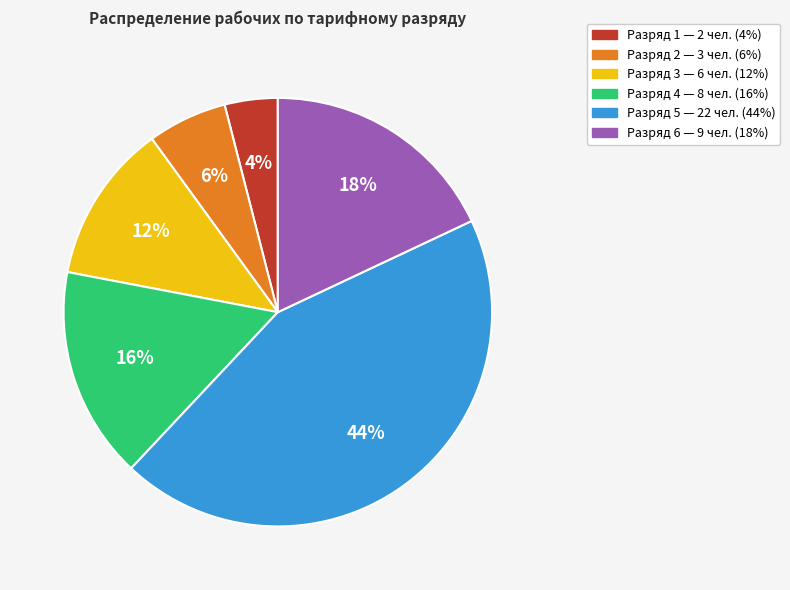

Does any single category account for the majority?

No